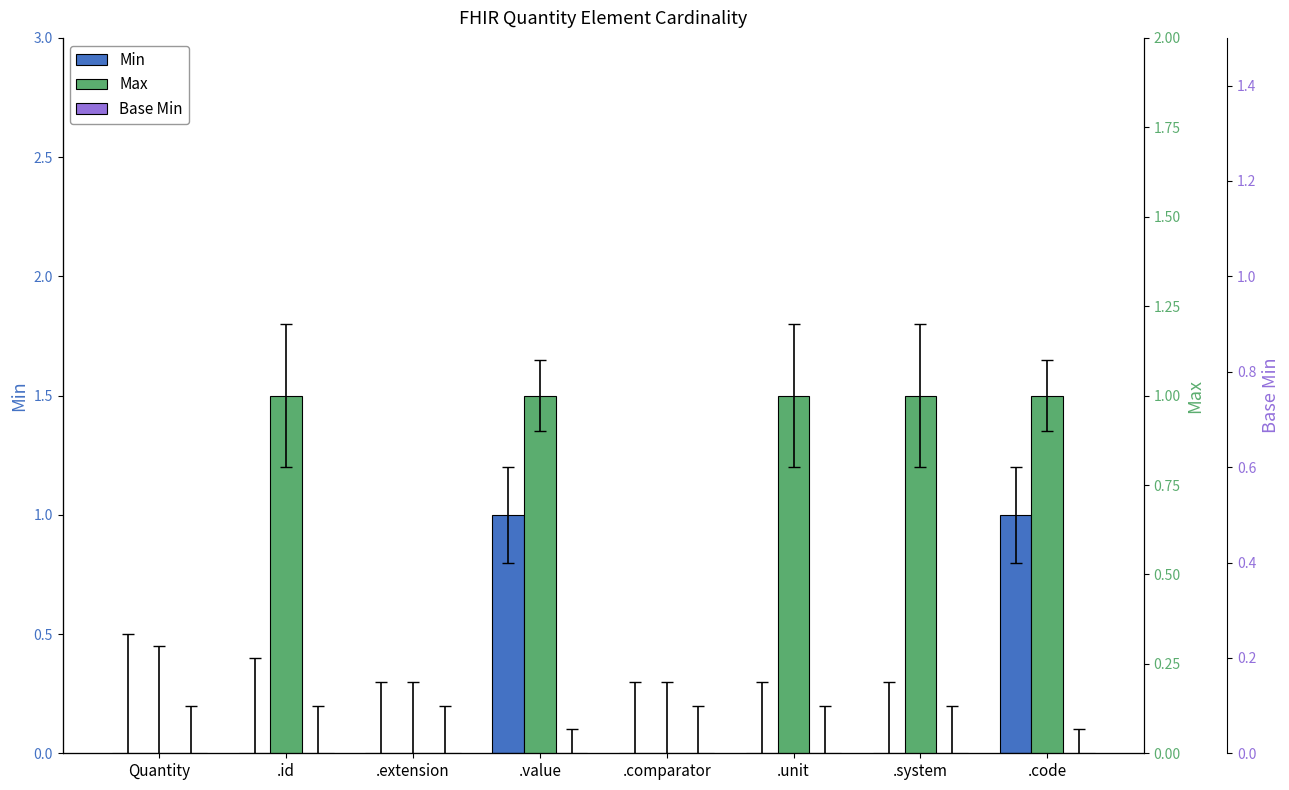

Which has a higher value, .extension or .system?

.extension